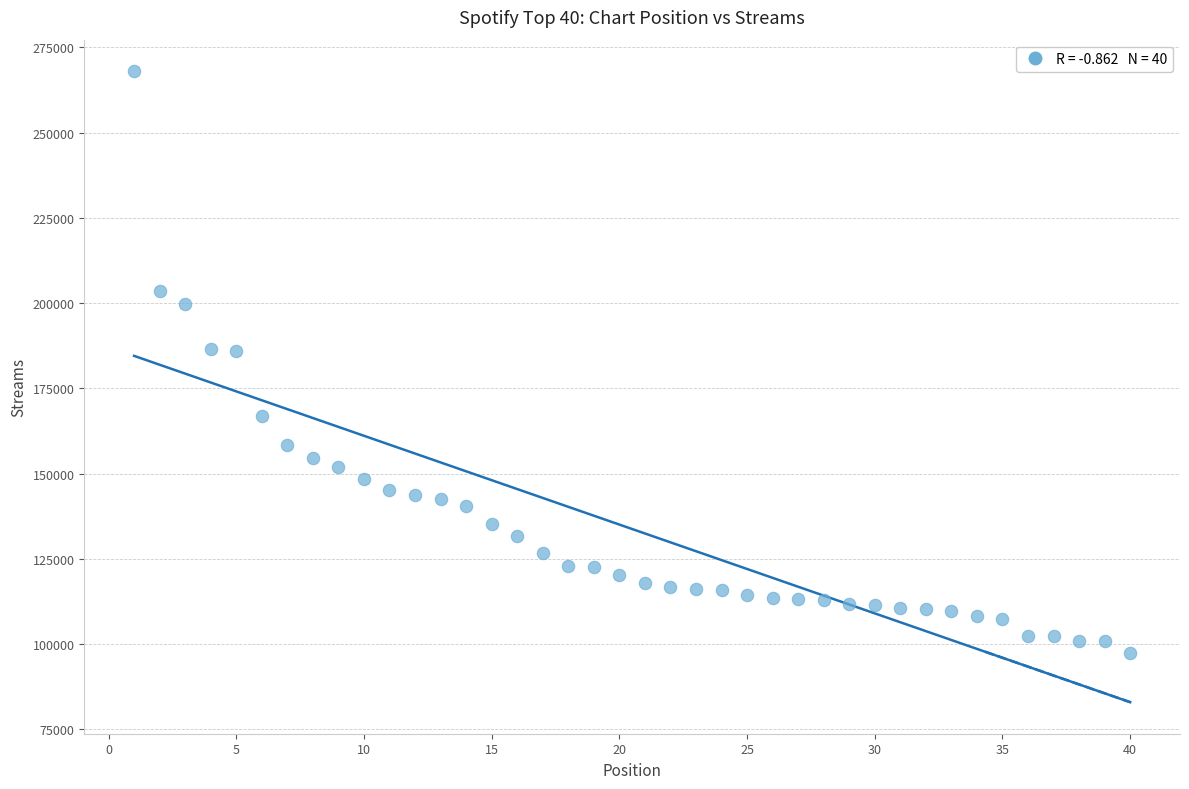

What is the range of Y values (max minus min)?

170749